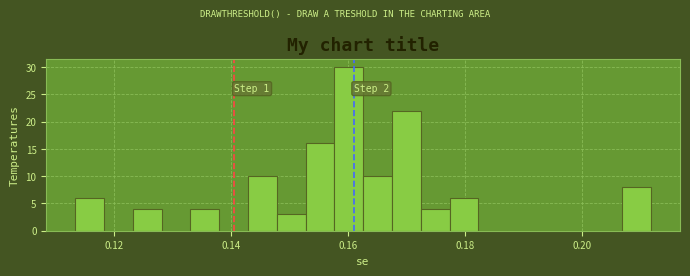

Read against the x-axis, roughly where is the centre of the tallest bar?

0.160